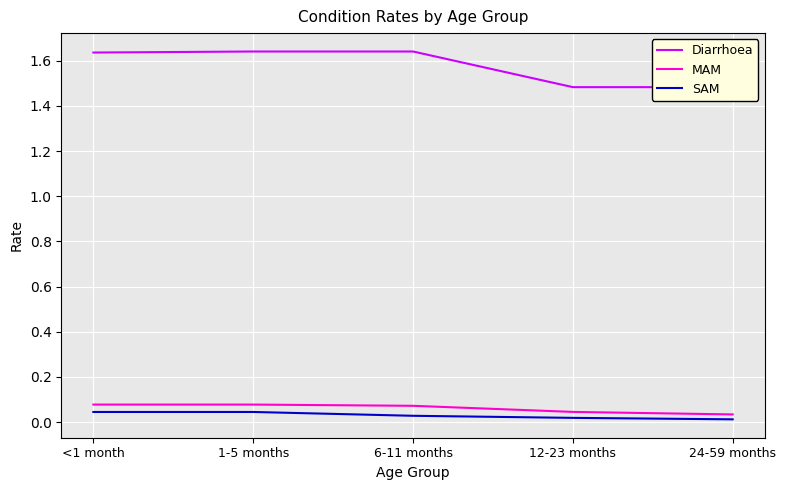

The value of Diarrhoea at 1-5 months is 2.4. True or false?

False